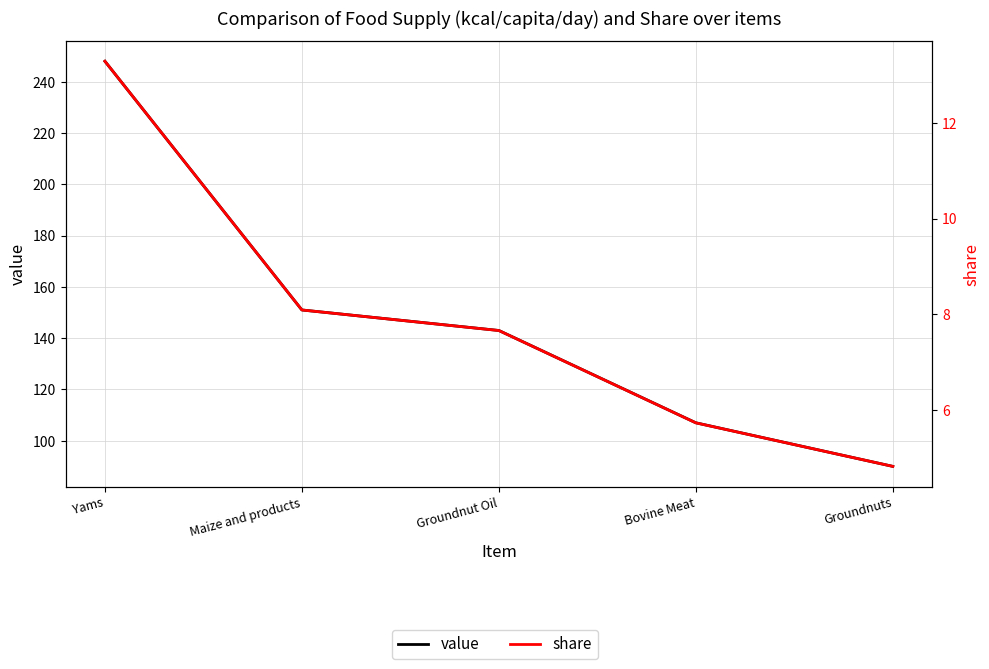

Which category has the lowest value across all series?

Groundnuts